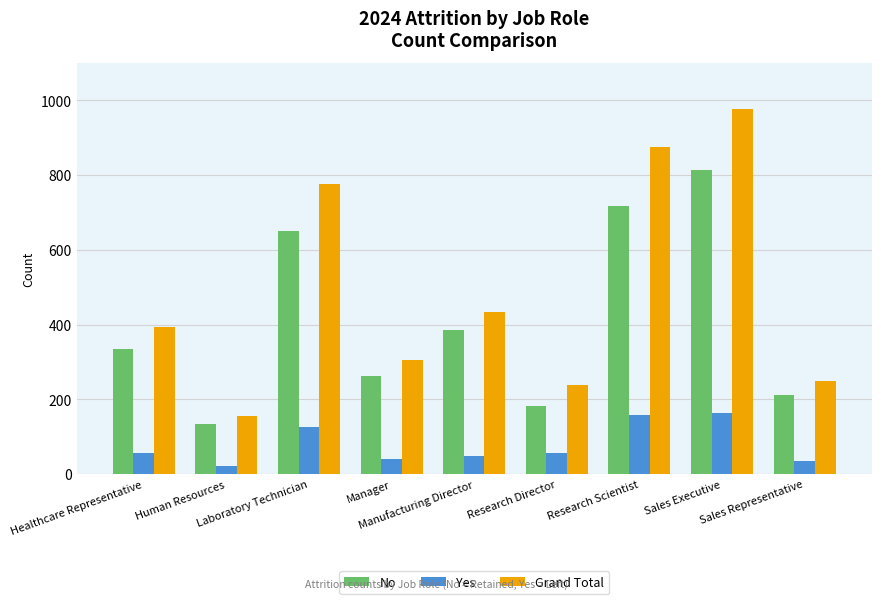

Is the value of Yes at Research Scientist greater than the value of No at Manufacturing Director?

No